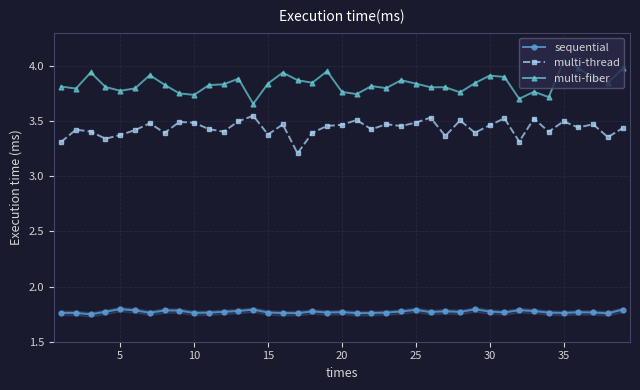

True or false: multi-fiber has more than 2 points higher than both neighbors.

True